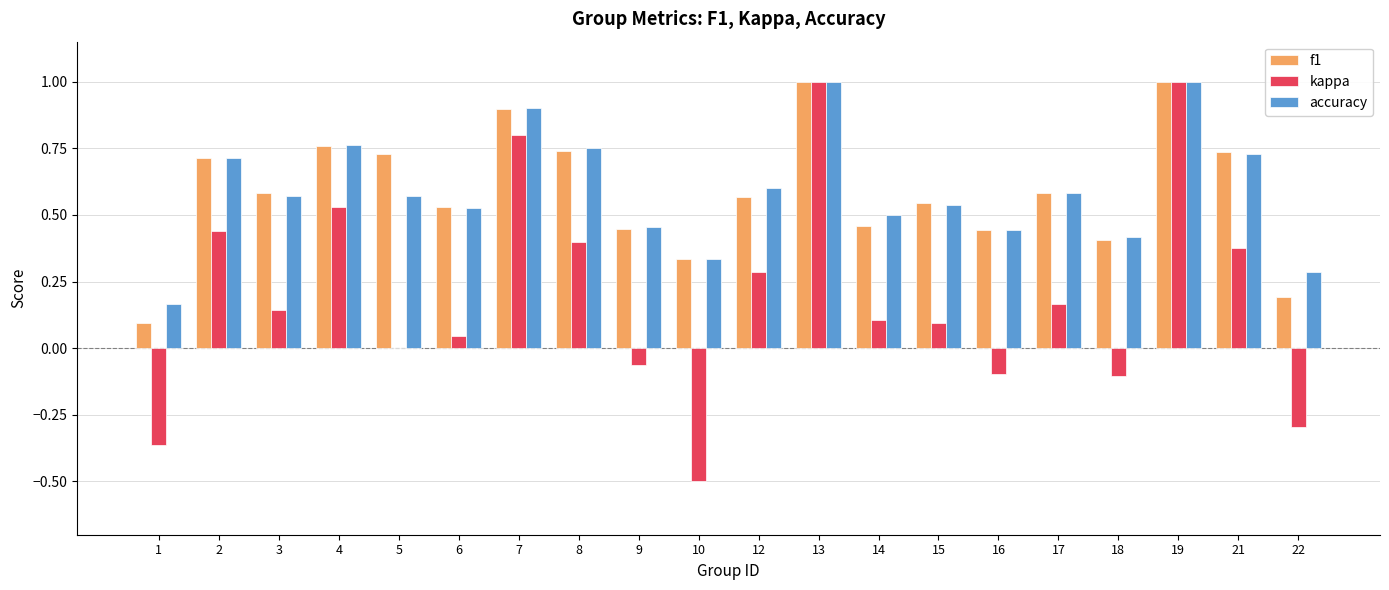

How many data points does each series have?

20